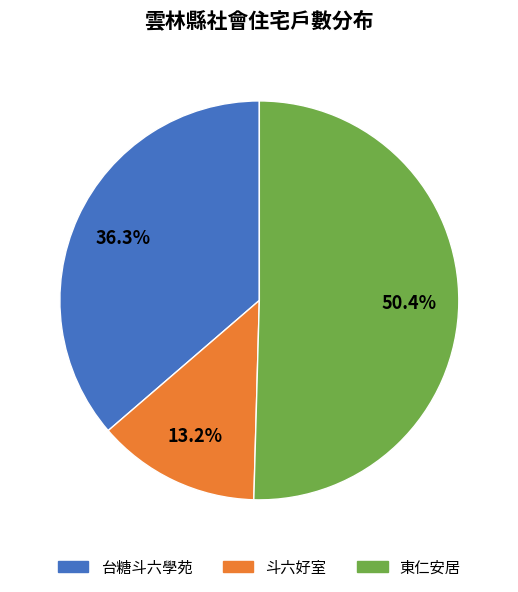

Count the number of slices in the pie.

3